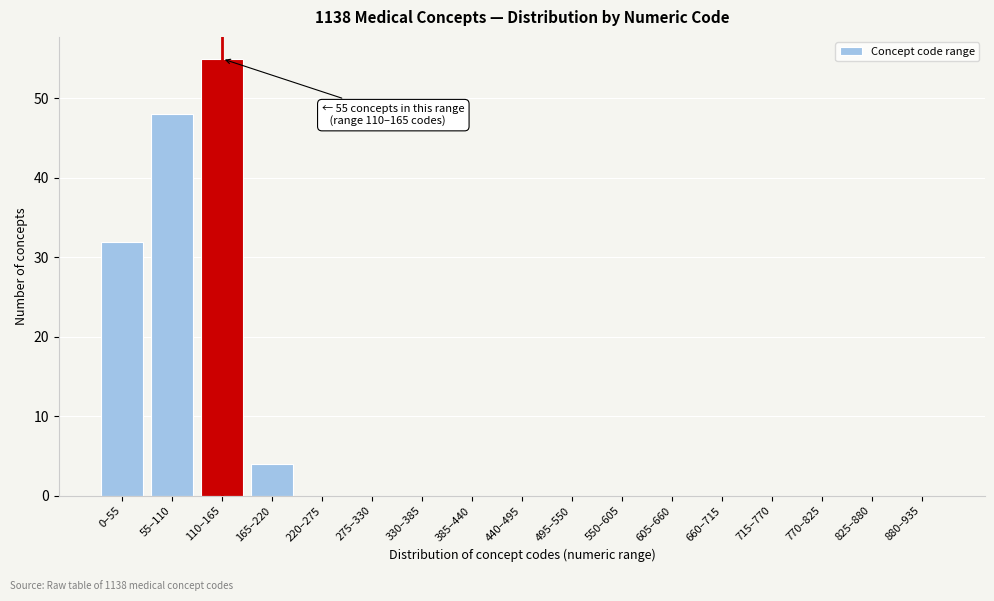

Reading left to right, what are all the values shown in this chart?

0–55=32	55–110=48	110–165=55	165–220=4	220–275=0	275–330=0	330–385=0	385–440=0	440–495=0	495–550=0	550–605=0	605–660=0	660–715=0	715–770=0	770–825=0	825–880=0	880–935=0